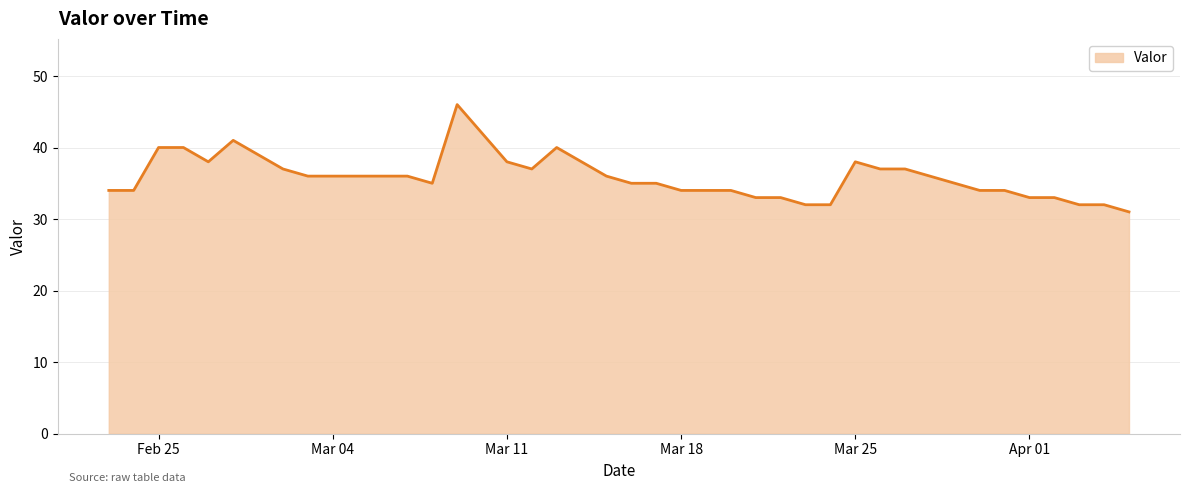

What is the maximum value shown in the chart?

46